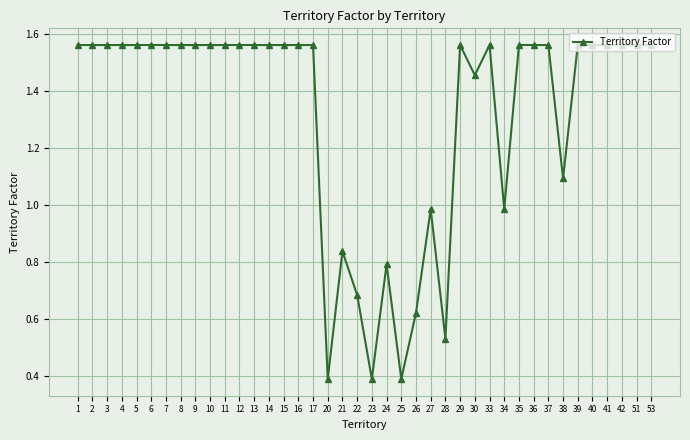

True or false: the data has more than 2 interior local peaks.

True